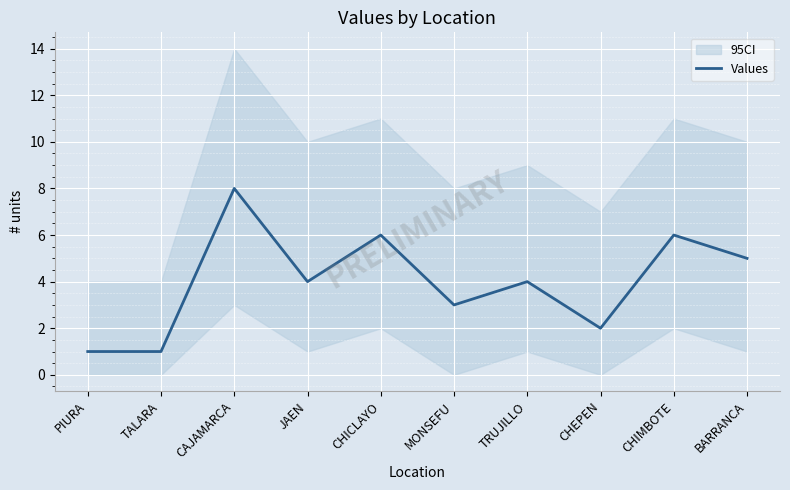

What is the change in value from TALARA to JAEN?

+3